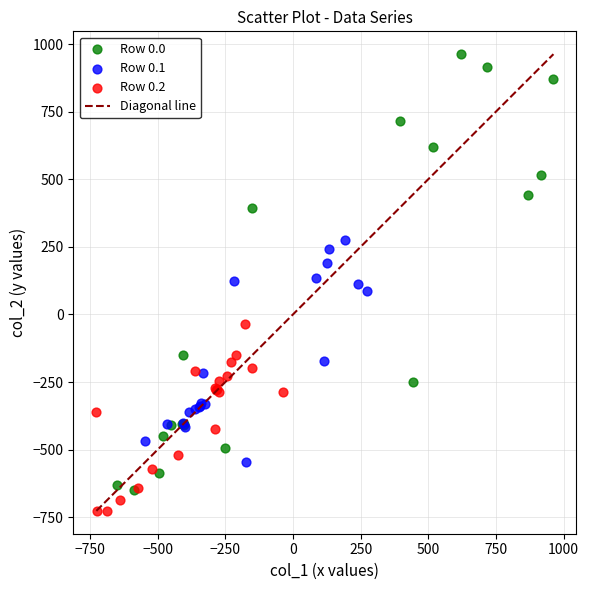

Which series has the widest spread of Y values?

Row 0.0